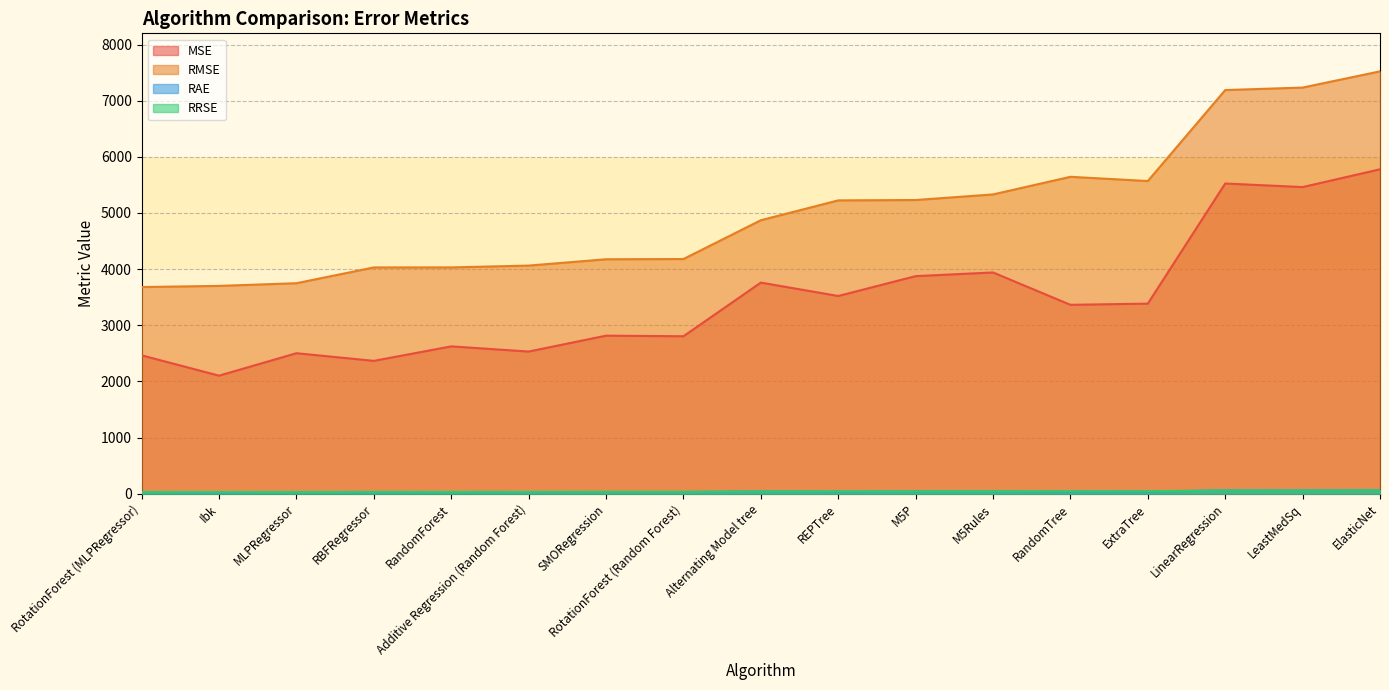

Reading left to right, what are all the values shown in this chart?

MSE: 2464.5	2102.9	2502.5	2366.4	2624.5	2532.3	2815.1	2804.6	3760.4	3521.8	3875.3	3941.0	3364.7	3385.9	5525.1	5461.5	5778.3
RMSE: 3681.3	3701.5	3749.5	4030.6	4031.2	4063.3	4176.0	4180.2	4871.1	5224.7	5231.1	5330.8	5644.7	5569.3	7189.6	7234.0	7522.8
RAE: 27.1	23.1	27.5	26.0	28.9	27.9	31.0	30.8	41.4	38.7	42.6	43.3	37.0	37.2	60.8	60.1	63.6
RRSE: 29.7	29.8	30.2	32.5	32.5	32.7	33.7	33.7	39.3	42.1	42.2	43.0	45.5	44.9	57.9	58.3	60.6